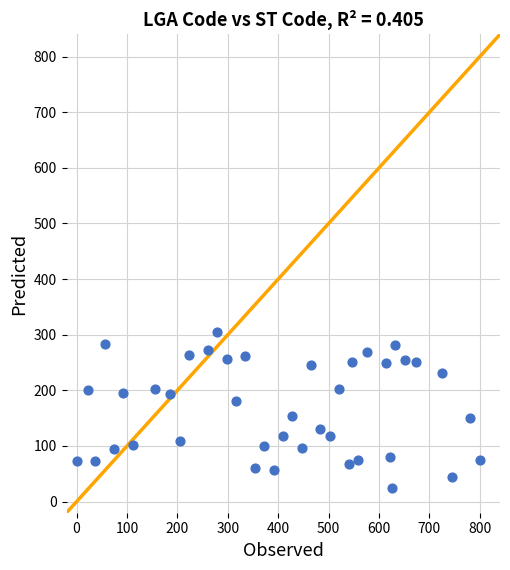

What is the range of Y values (max minus min)?

279.5